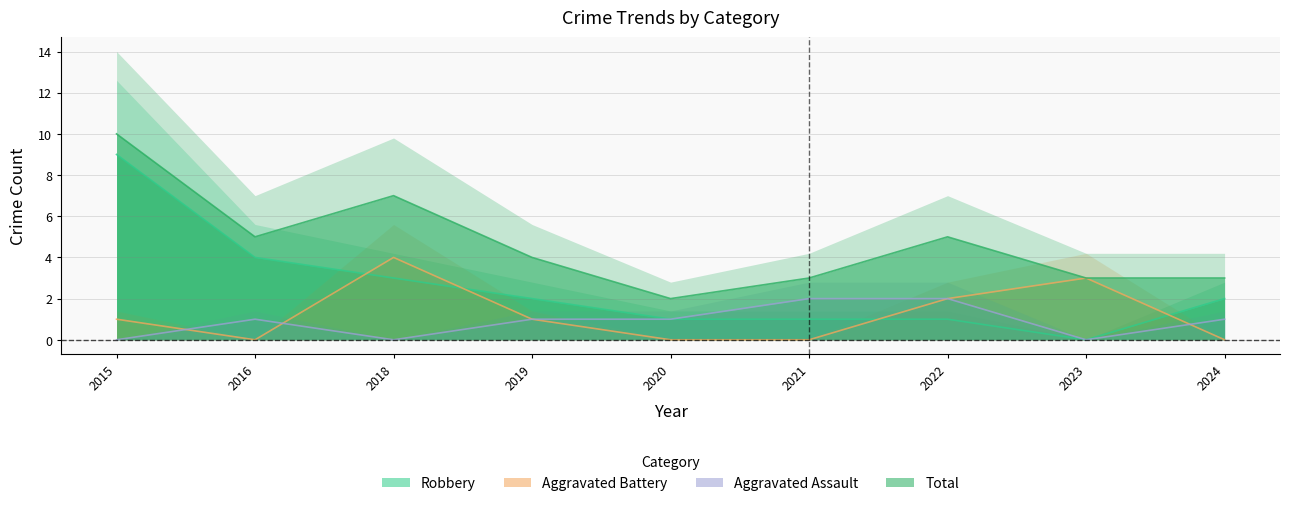

Is the value of Robbery at 2016 greater than the value of Aggravated Battery at 2024?

Yes